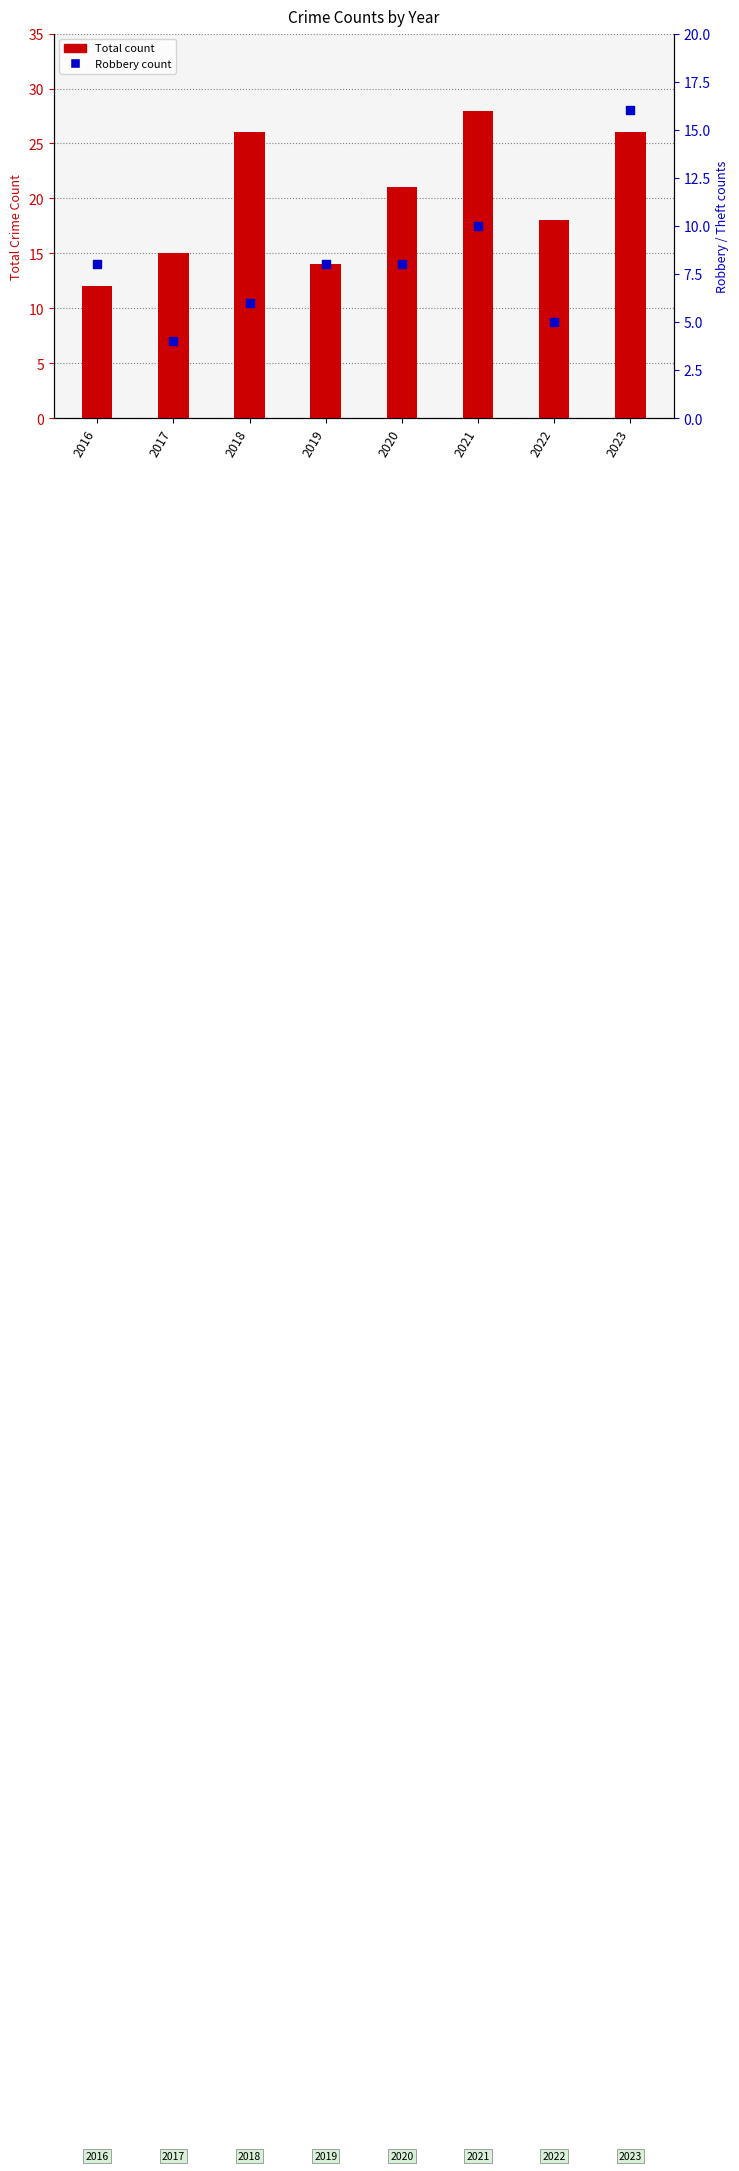

Is the value of Total at 2017 greater than the value of Robbery at 2020?

Yes